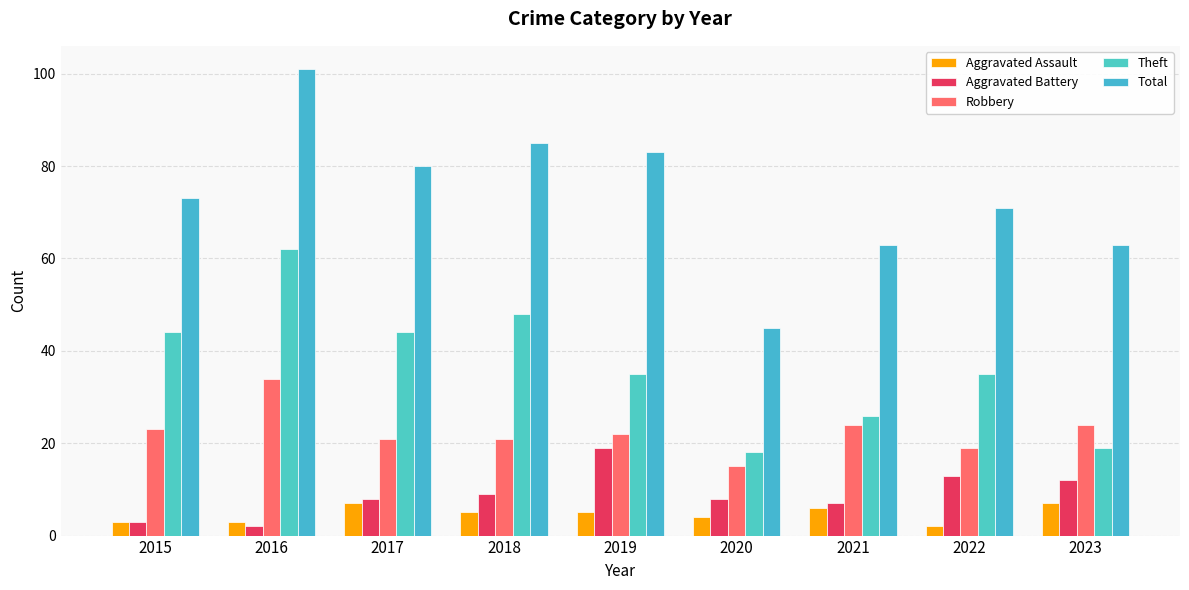

What is the difference between the highest and lowest values at 2017?

73